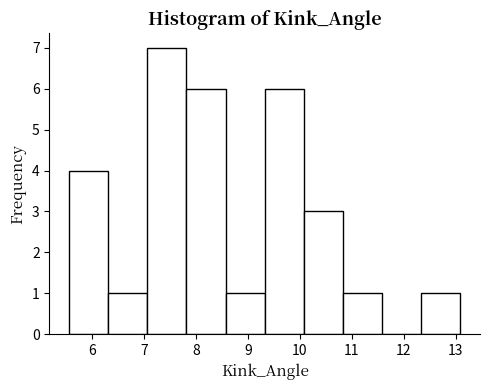

Reading left to right, list every bar in this chart as the range it spans on the x-axis followed by its height. Neither the bar edges nor the heights are printed on the chart, so give them approximately, as read against the axes.

5.6 to 6.3: 4
6.3 to 7.1: 1
7.1 to 7.8: 7
7.8 to 8.6: 6
8.6 to 9.3: 1
9.3 to 10.1: 6
10.1 to 10.8: 3
10.8 to 11.6: 1
11.6 to 12.3: 0
12.3 to 13.1: 1